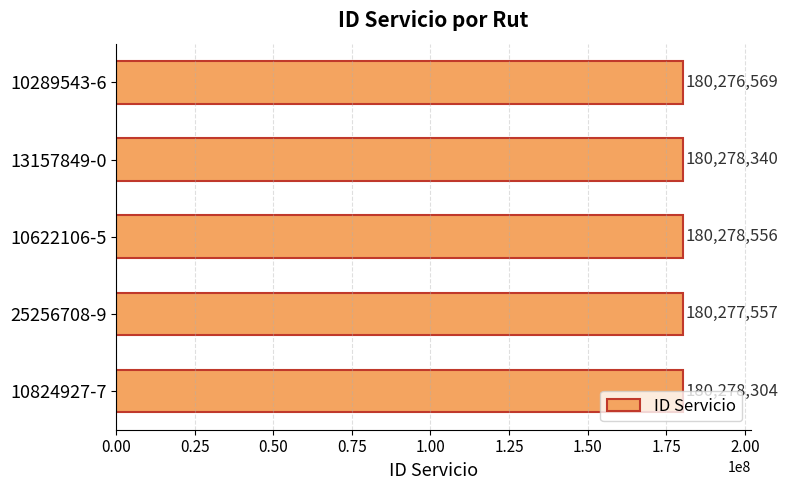

What is the average value?

180277865